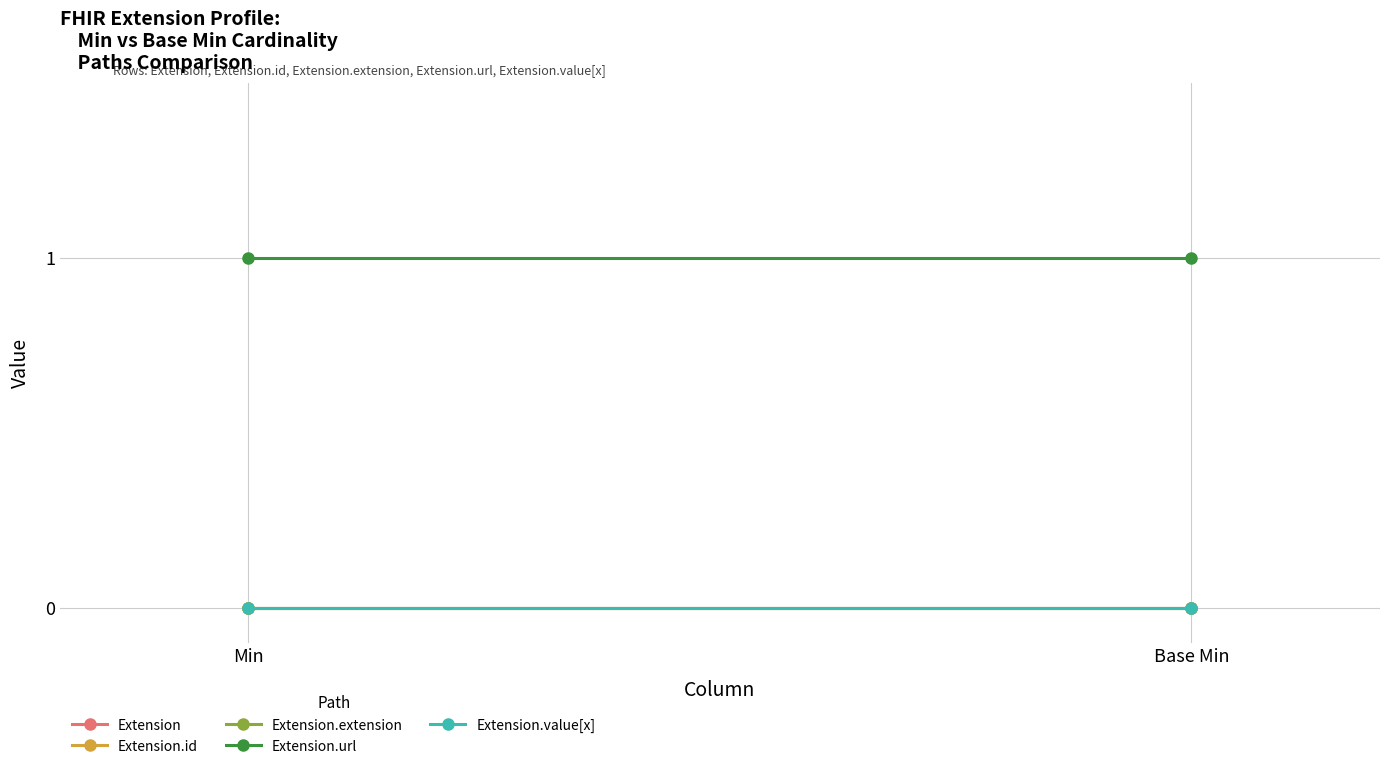

Reading right to left, list all the values displayed in this chart.

Extension: Base Min=0	Min=0
Extension.id: Base Min=0	Min=0
Extension.extension: Base Min=0	Min=0
Extension.url: Base Min=1	Min=1
Extension.value[x]: Base Min=0	Min=0